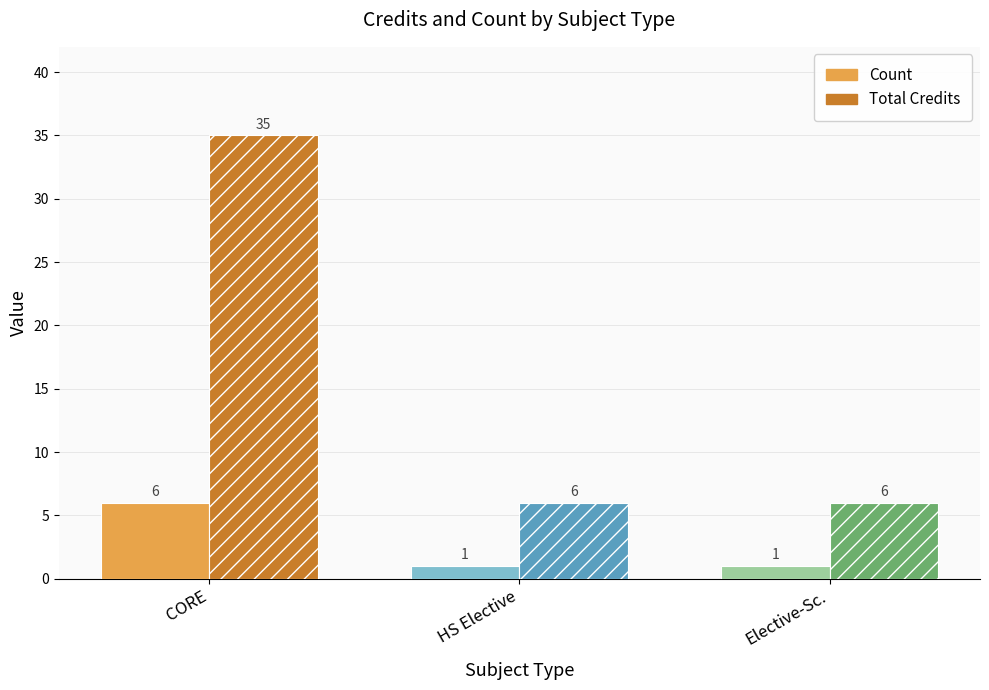

What is the difference between the highest and lowest values at HS Elective?

5